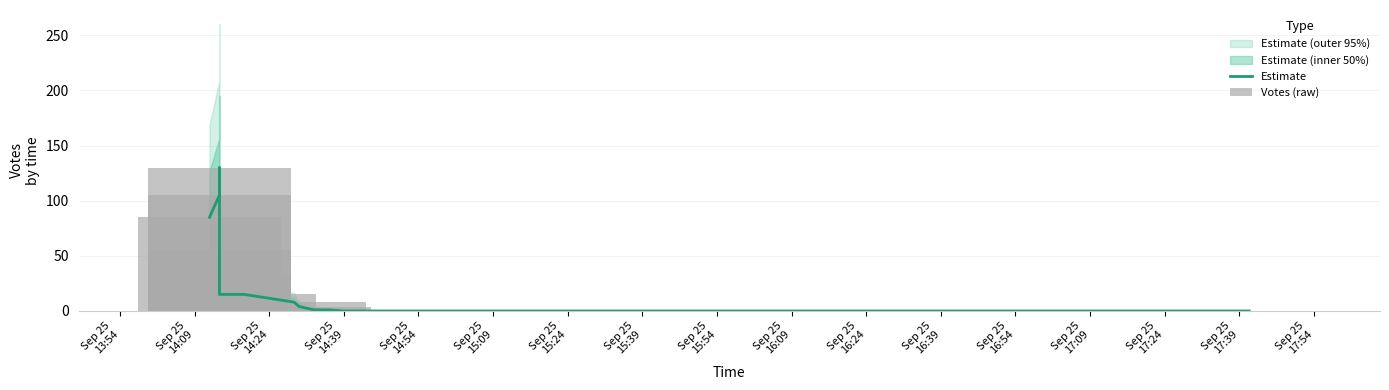

At which category is the sum across all series the highest?

Sep 25
14:24